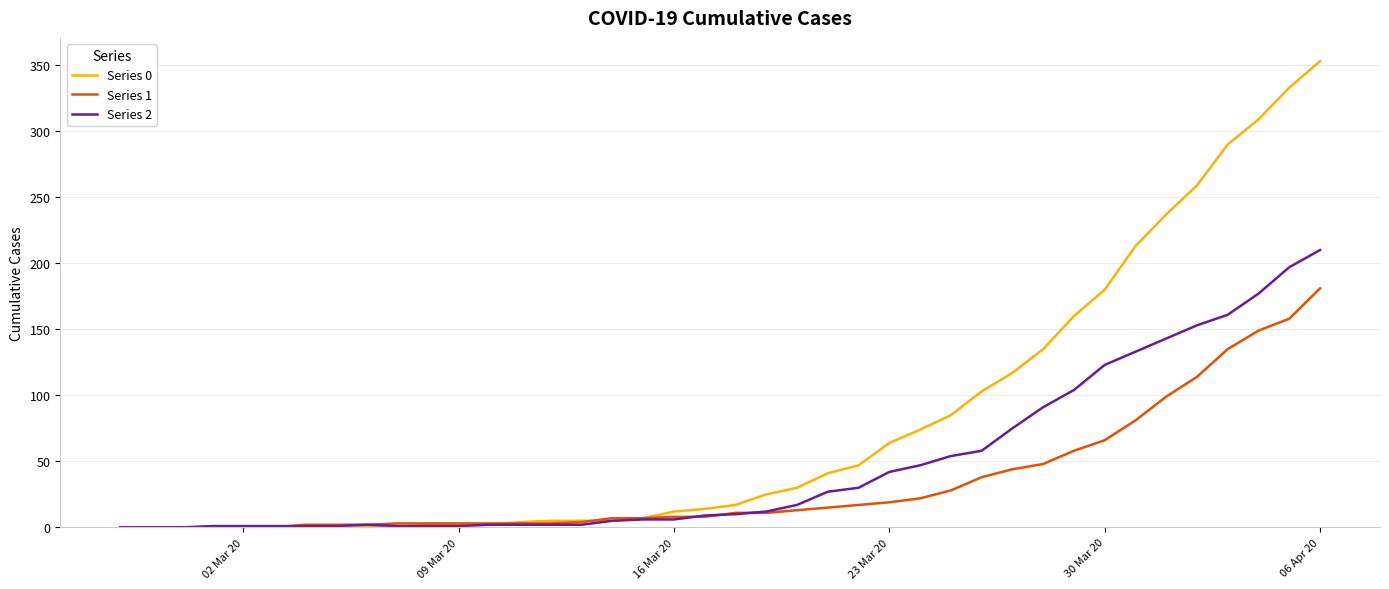

List the series in order of their peak value, highest first.

Series 0, Series 2, Series 1